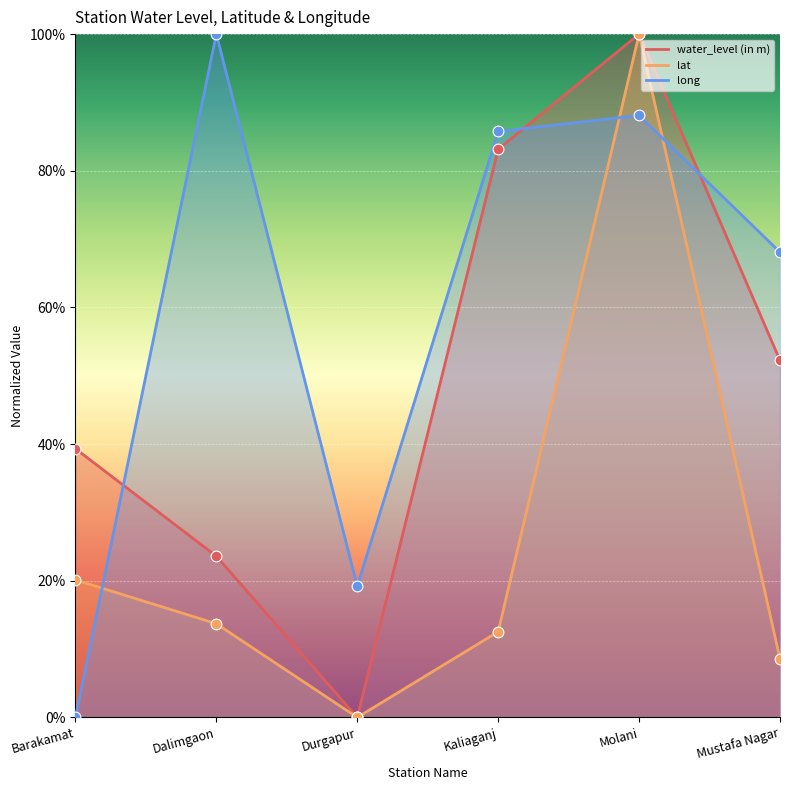

Which series contains the highest Y value?

water_level (in m)